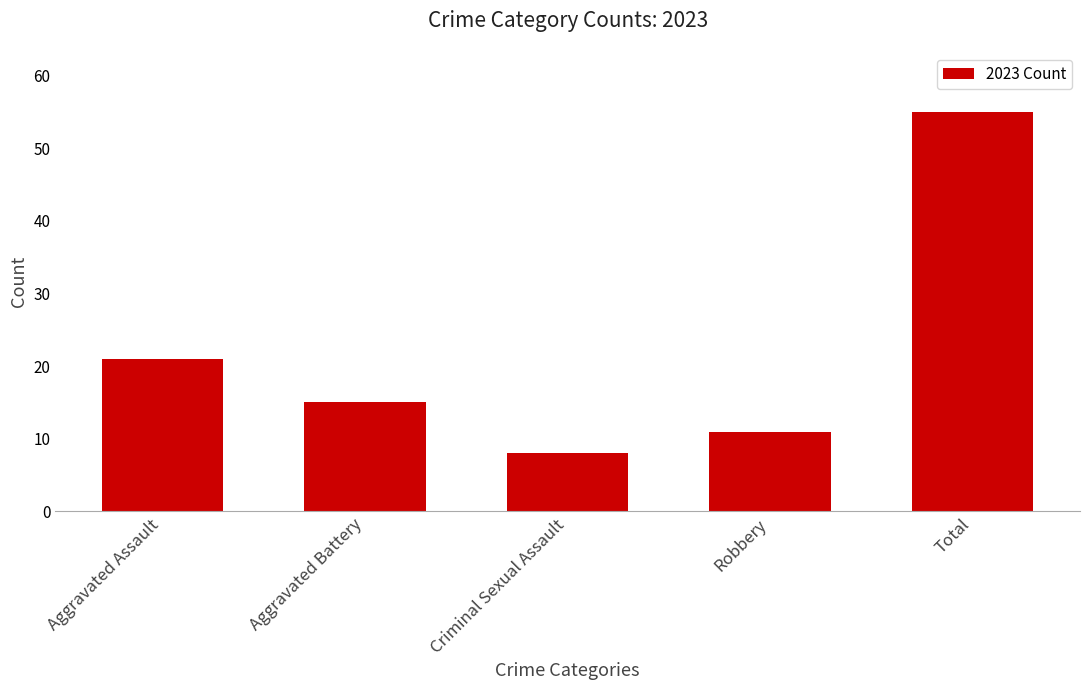

List the labels in order of value, smallest first.

Criminal Sexual Assault, Robbery, Aggravated Battery, Aggravated Assault, Total